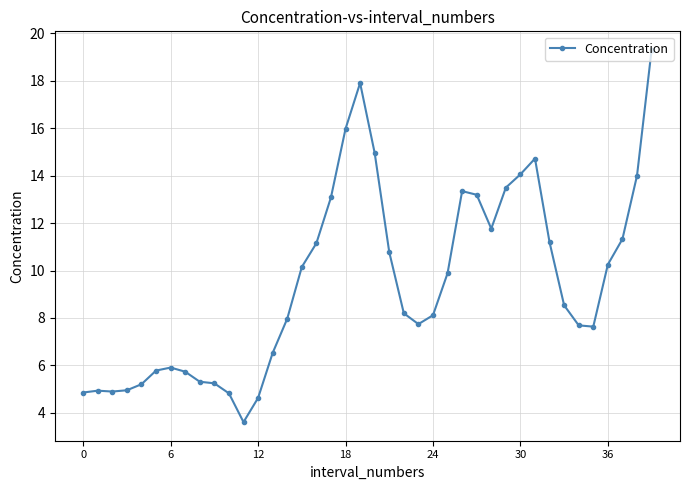

True or false: the data has more than 2 interior local peaks.

True